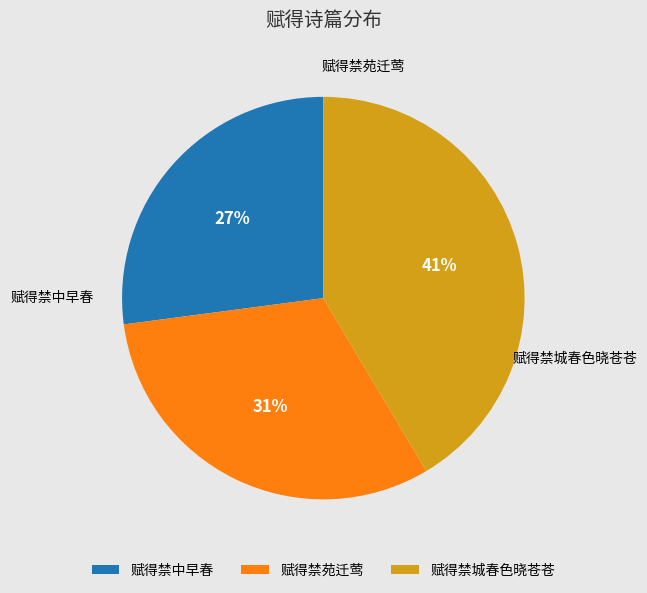

Between 赋得禁苑迁莺 and 赋得禁中早春, which is larger?

赋得禁苑迁莺